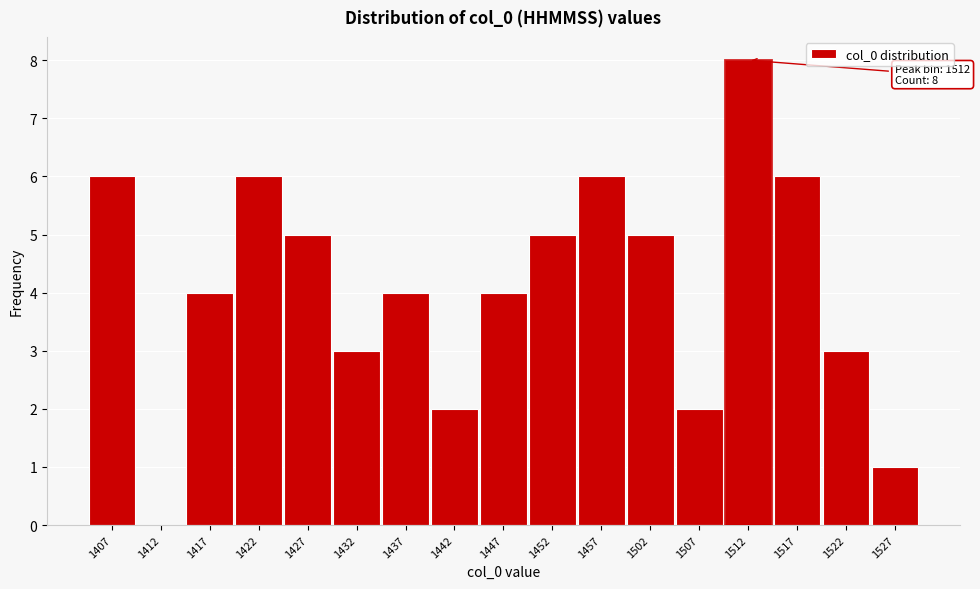

Reading left to right, transcribe all the data shown in this chart.

1407=6	1412=0	1417=4	1422=6	1427=5	1432=3	1437=4	1442=2	1447=4	1452=5	1457=6	1502=5	1507=2	1512=8	1517=6	1522=3	1527=1